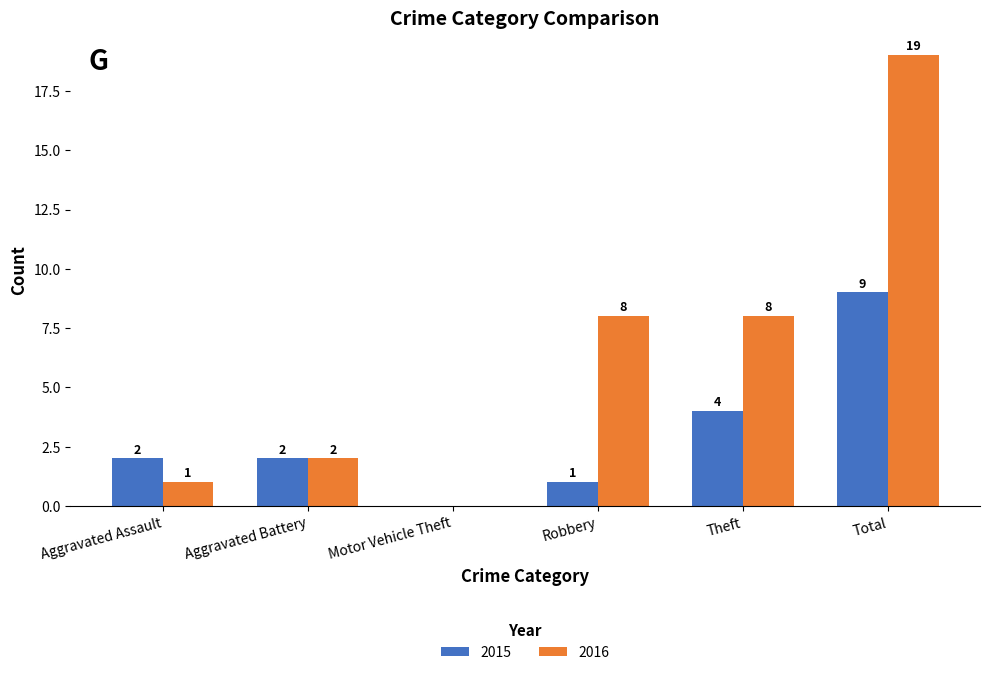

Does the chart contain stacked bars?

No